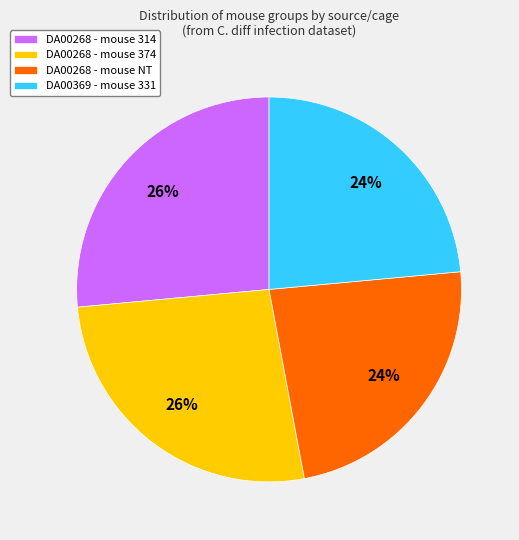

Is there any slice that represents more than half of the pie?

No